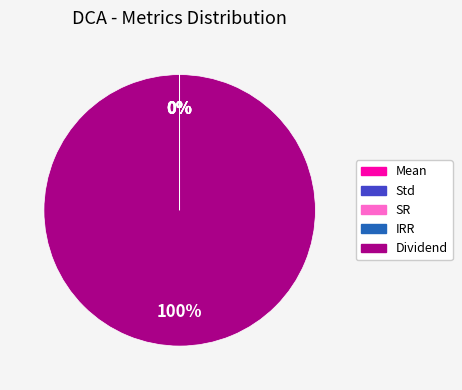

Which category has the biggest portion of the pie?

Dividend